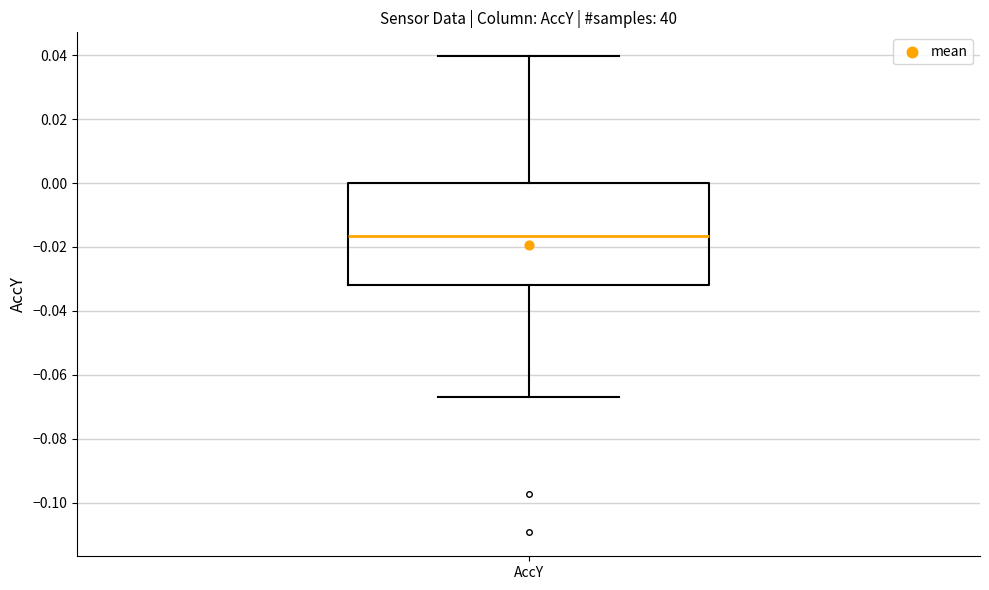

Where does the lower whisker of the box for AccY end on the y-axis? The values are not printed on the chart, so give them approximately, as read against the axis.

-0.068